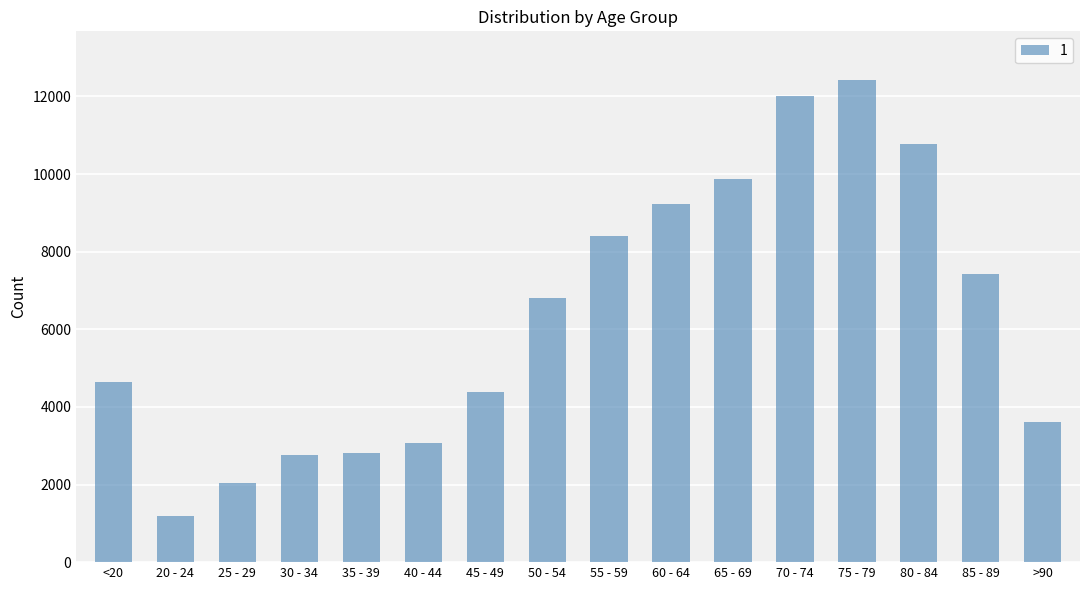

How many bars are there in total?

16